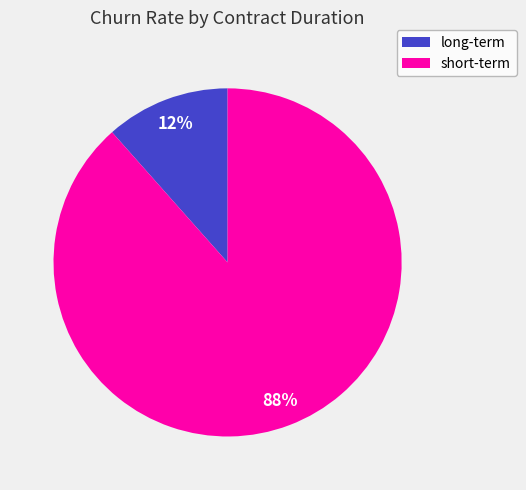

Is the sum of short-term and long-term greater than half?

Yes